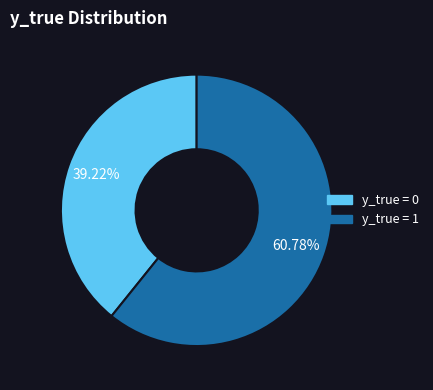

Does any single category account for the majority?

Yes